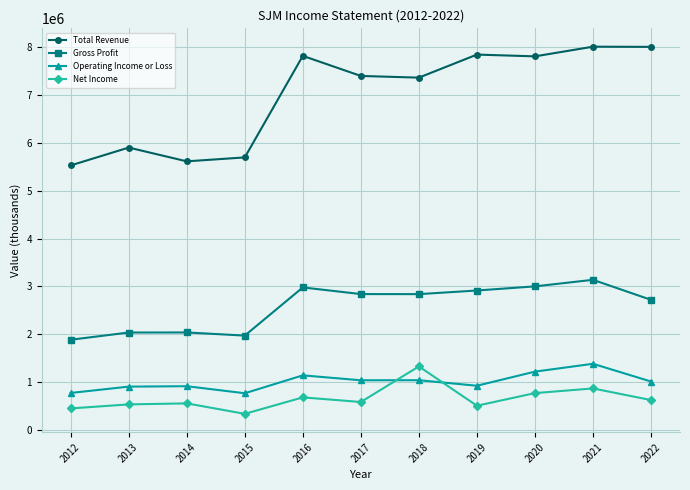

The Net Income series shows 511800 at 2019. True or false?

True